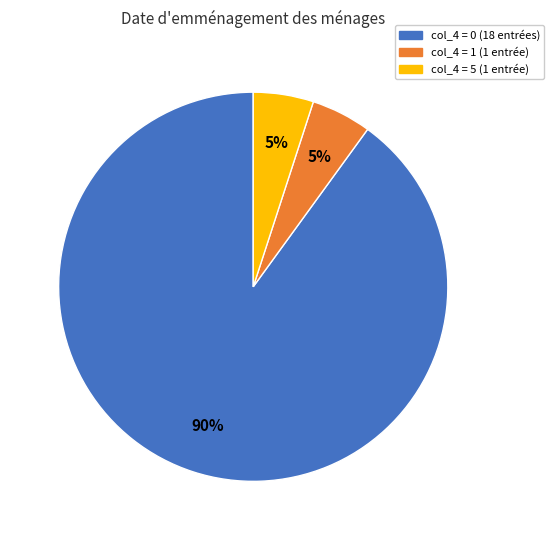

Do col_4 = 0 (18 entrées) and col_4 = 5 (1 entrée) together represent more than half of the pie?

Yes